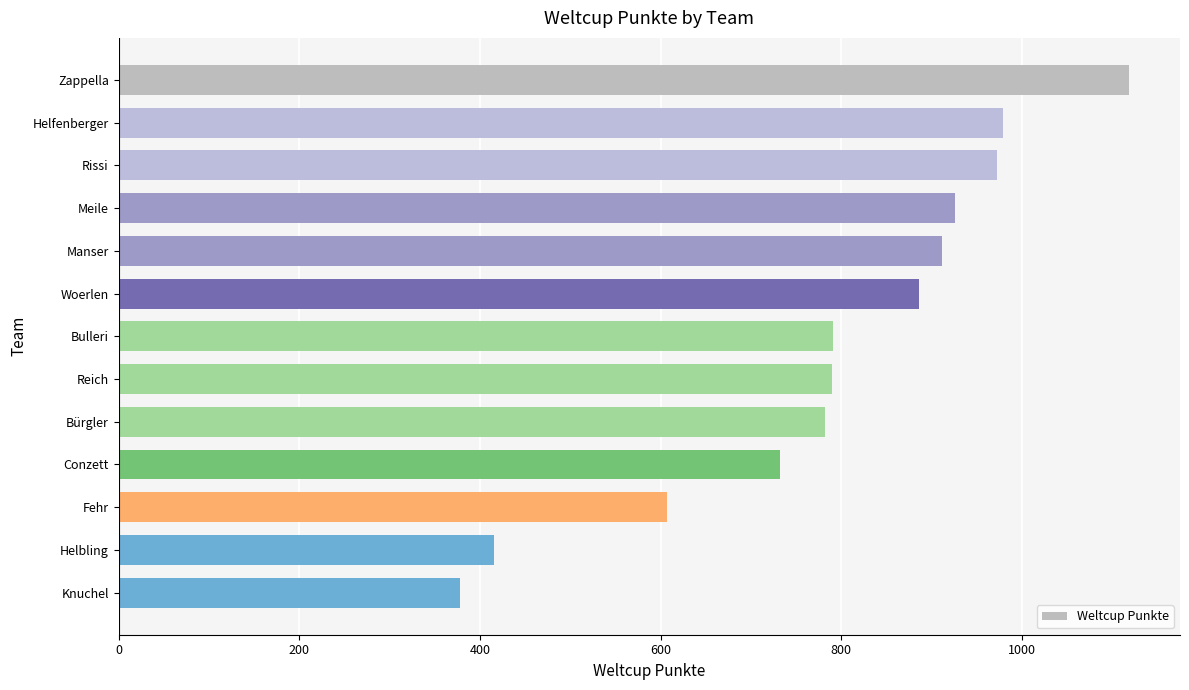

What is the change in value from Zappella to Bulleri?

-328